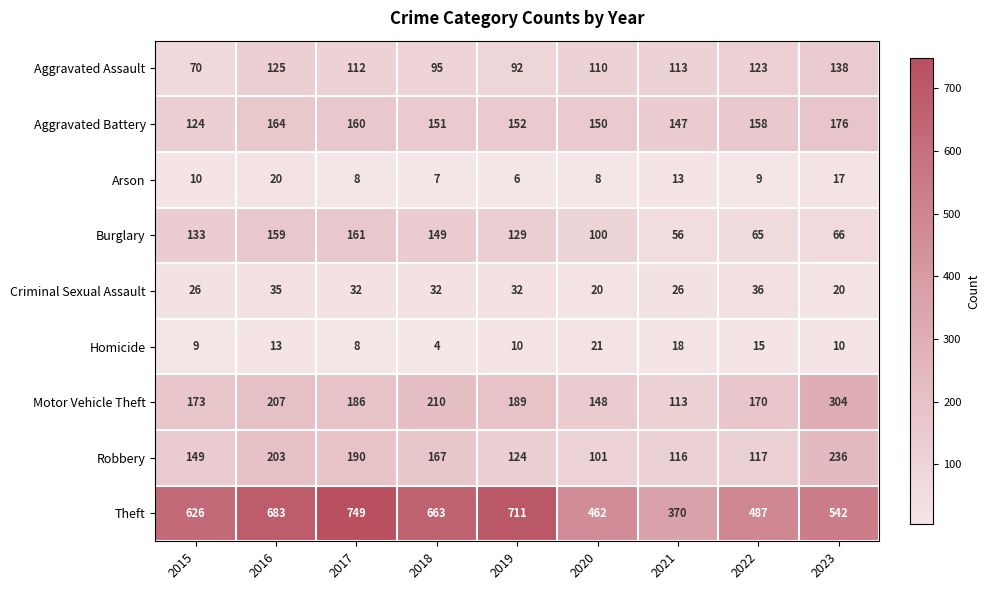

At 2020, list the series in order from largest to smallest.

Theft, Aggravated Battery, Motor Vehicle Theft, Aggravated Assault, Robbery, Burglary, Homicide, Criminal Sexual Assault, Arson